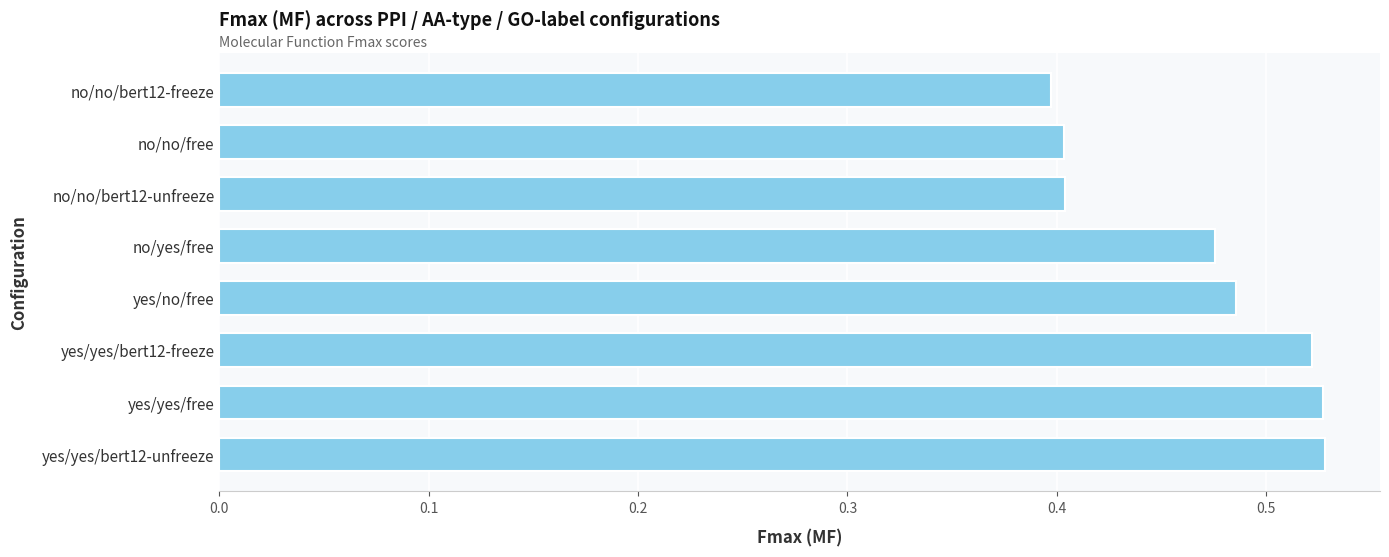

What is the sum of all values?

3.7